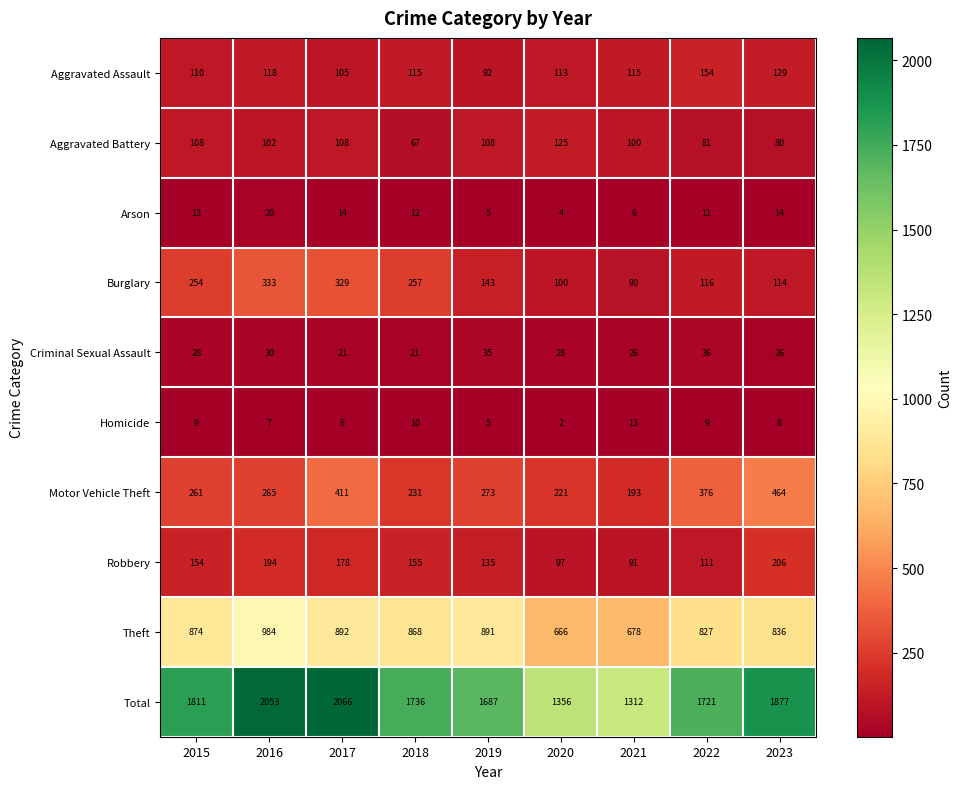

Which series has the largest total across all categories?

Total